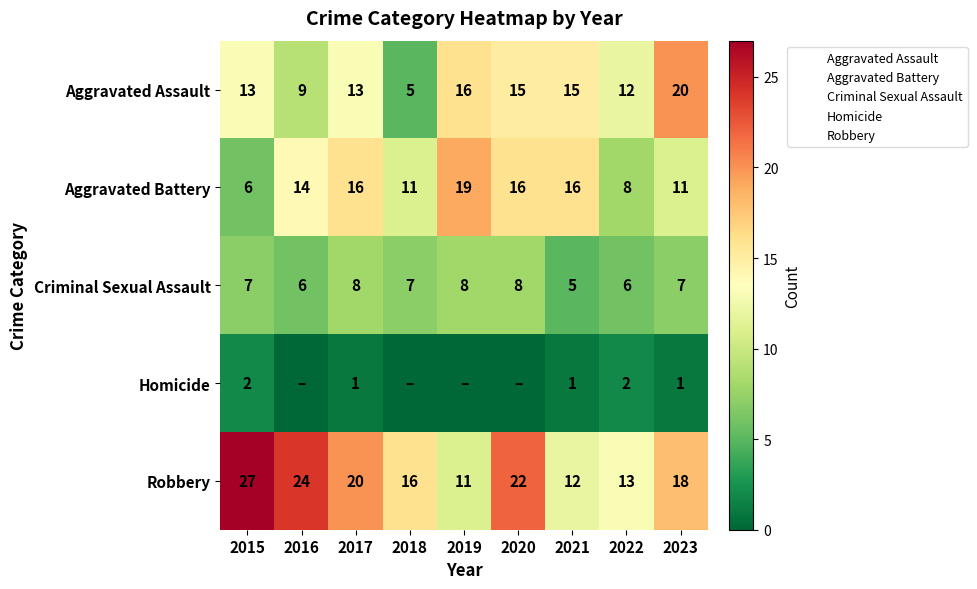

Which series changed the most between 2019 and 2021?

Aggravated Battery